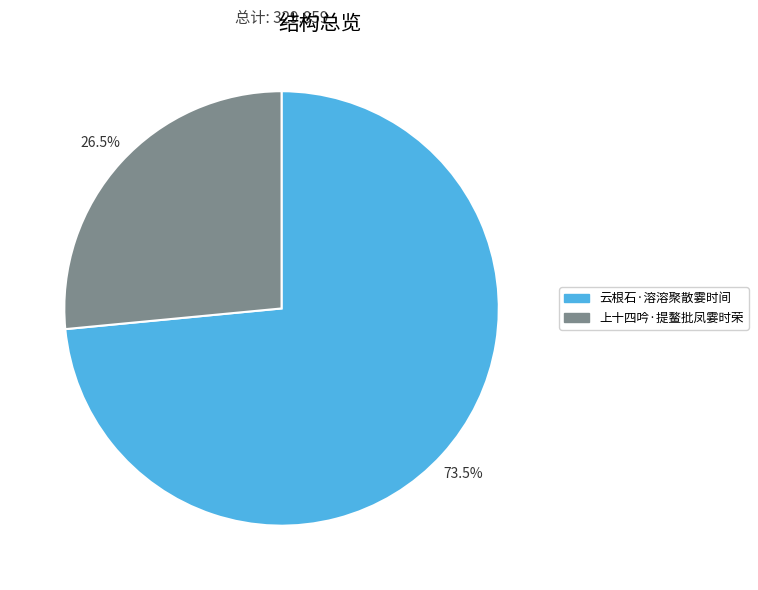

Between 云根石·溶溶聚散霎时间 and 上十四吟·提鳌批凤霎时荣, which is larger?

云根石·溶溶聚散霎时间